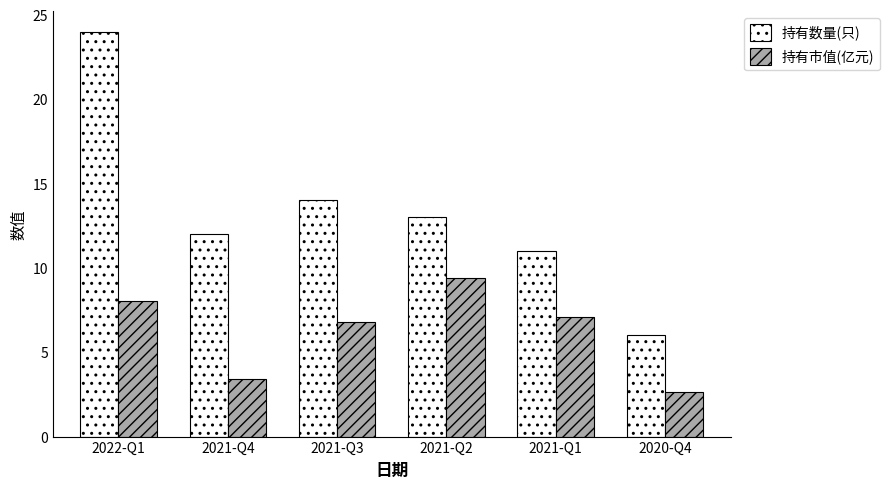

What is the label of the 5th bar from the right?

2021-Q4